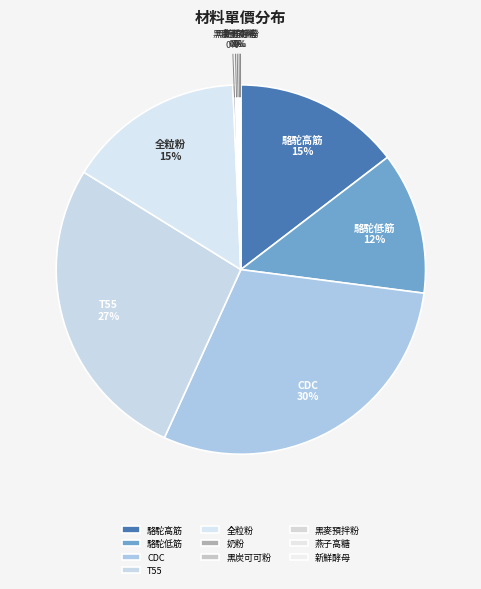

Is there a majority slice in this chart?

No